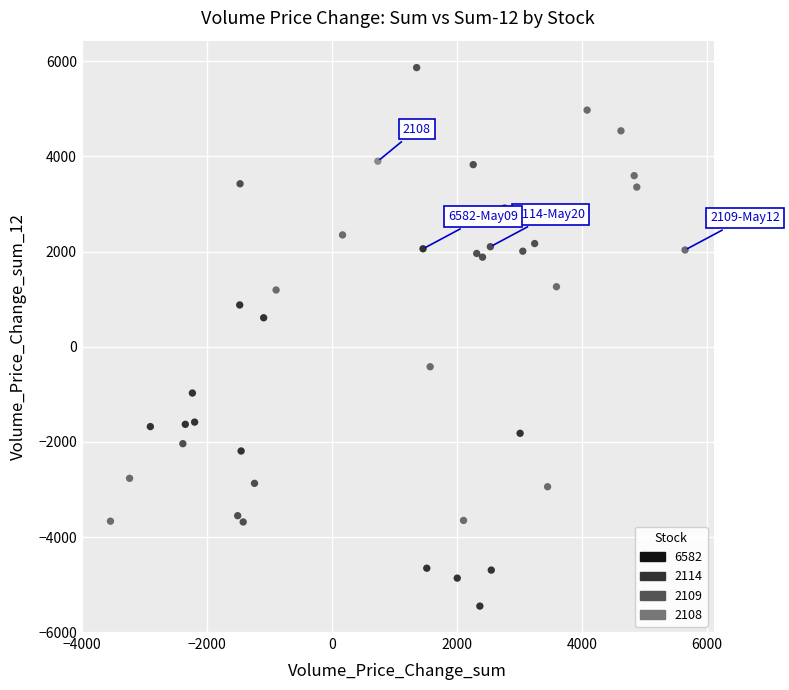

What are all the series names shown in the legend?

6582, 2114, 2109, 2108